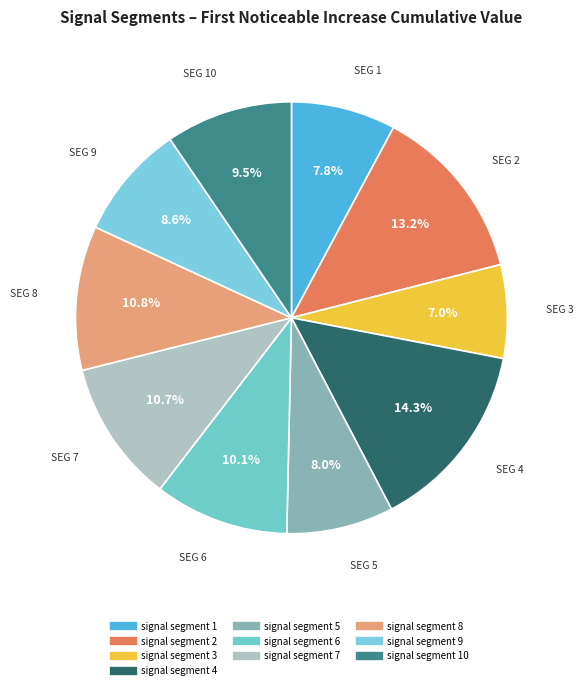

Count the number of slices in the pie.

10